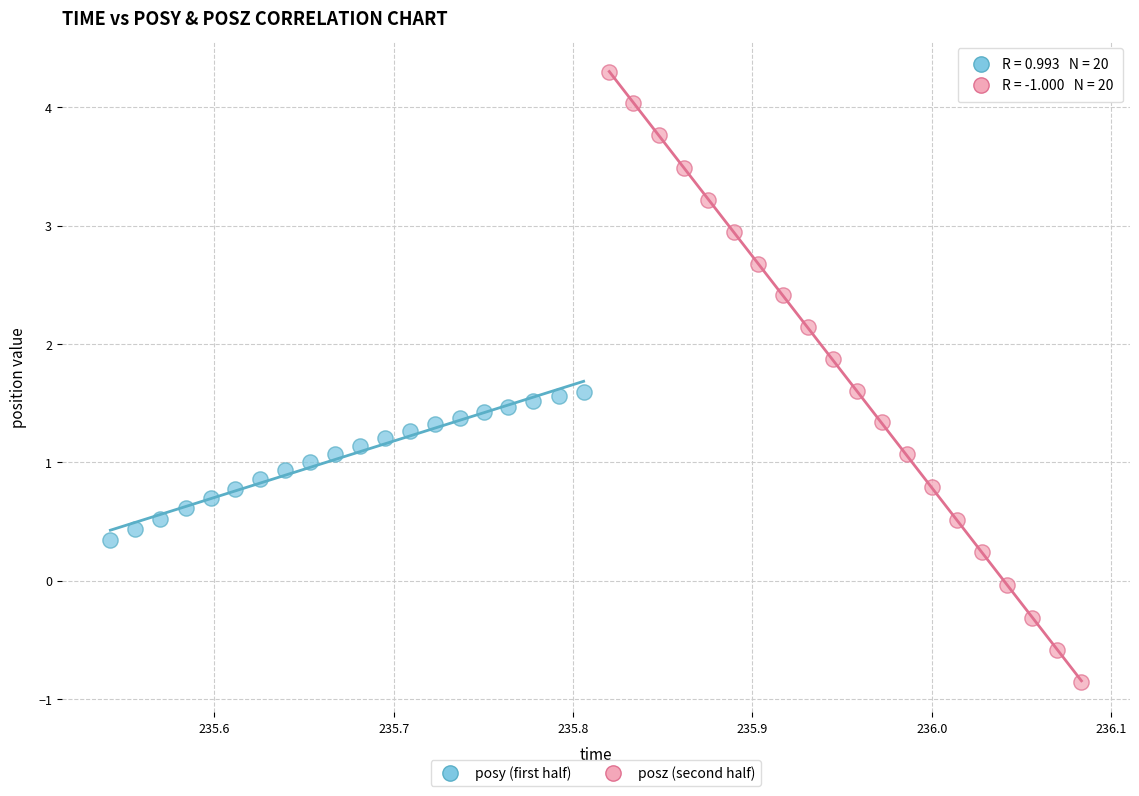

Which series contains the lowest Y value?

posz (second half)